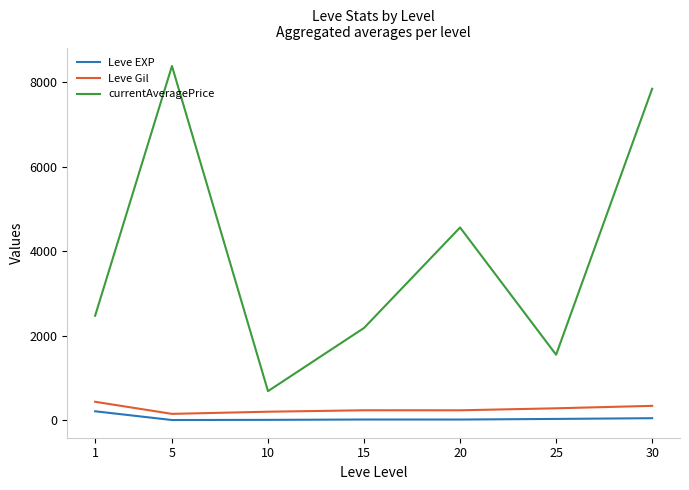

True or false: Leve EXP and currentAveragePrice cross at least once.

False